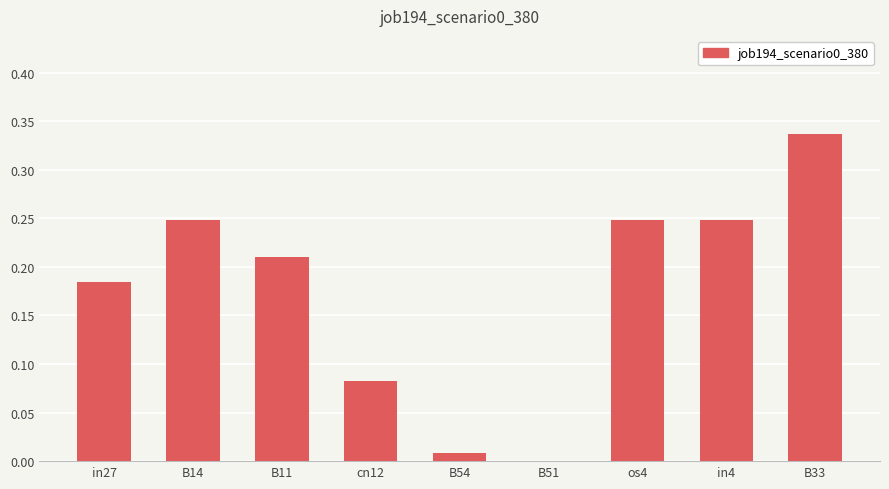

Which label corresponds to the largest value in the chart?

B33